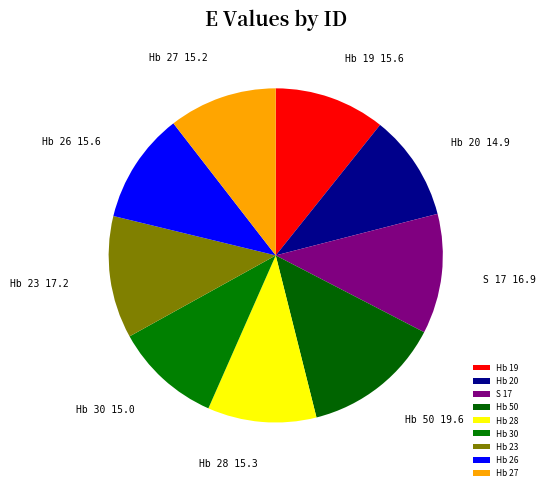

Is it true that Hb 19 is 11% of the pie?

True